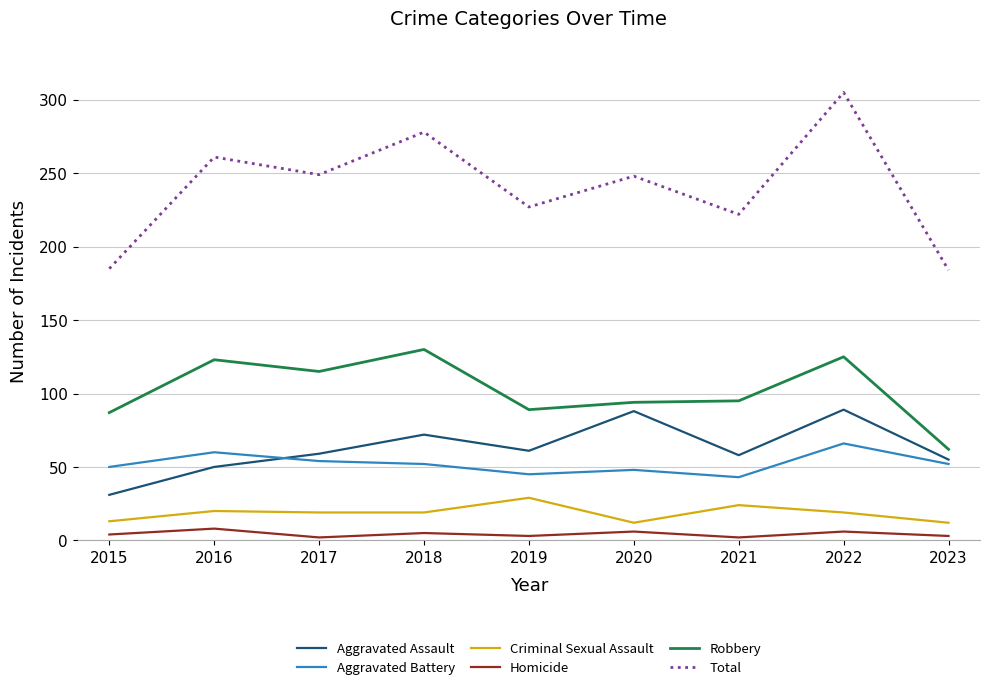

True or false: Total and Robbery intersect in this chart.

False